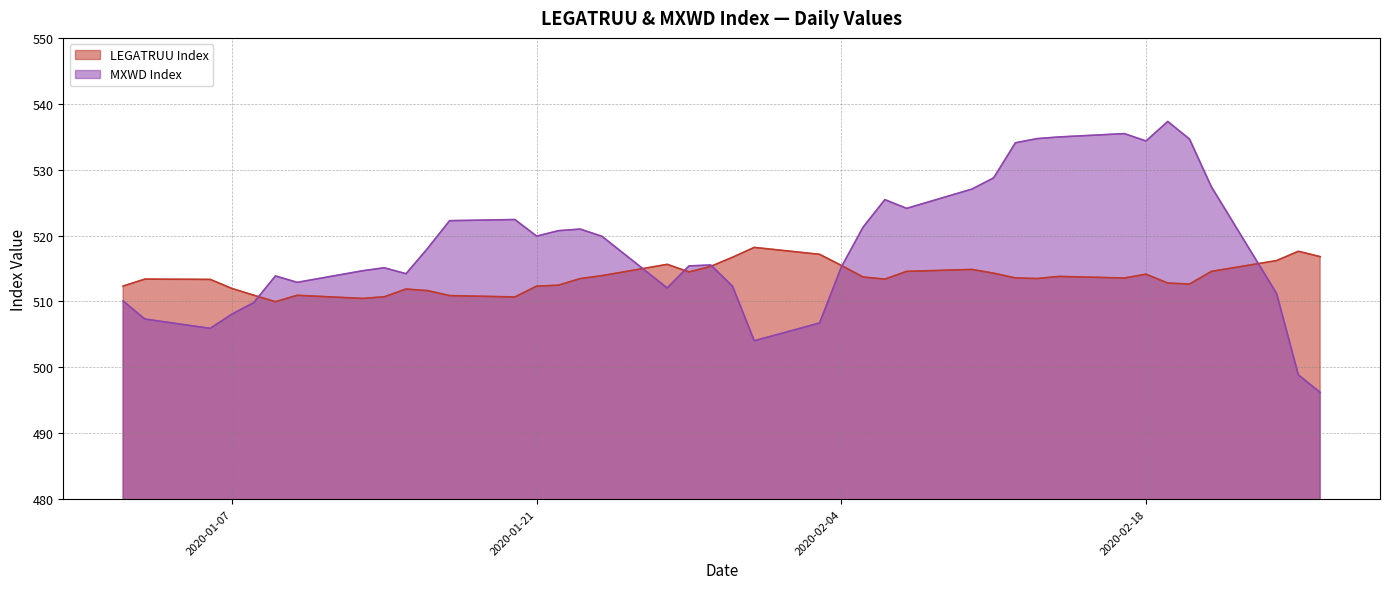

Rank the categories by MXWD Index value from lowest to highest.

2020-02-26, 2020-02-25, 2020-01-31, 2020-01-06, 2020-02-03, 2020-01-03, 2020-01-07, 2020-01-08, 2020-01-02, 2020-02-24, 2020-01-27, 2020-01-30, 2020-01-10, 2020-01-09, 2020-01-15, 2020-01-13, 2020-01-14, 2020-02-04, 2020-01-28, 2020-01-29, 2020-01-16, 2020-01-24, 2020-01-21, 2020-01-22, 2020-01-23, 2020-02-05, 2020-01-17, 2020-01-20, 2020-02-07, 2020-02-06, 2020-02-10, 2020-02-21, 2020-02-11, 2020-02-12, 2020-02-18, 2020-02-20, 2020-02-13, 2020-02-14, 2020-02-17, 2020-02-19